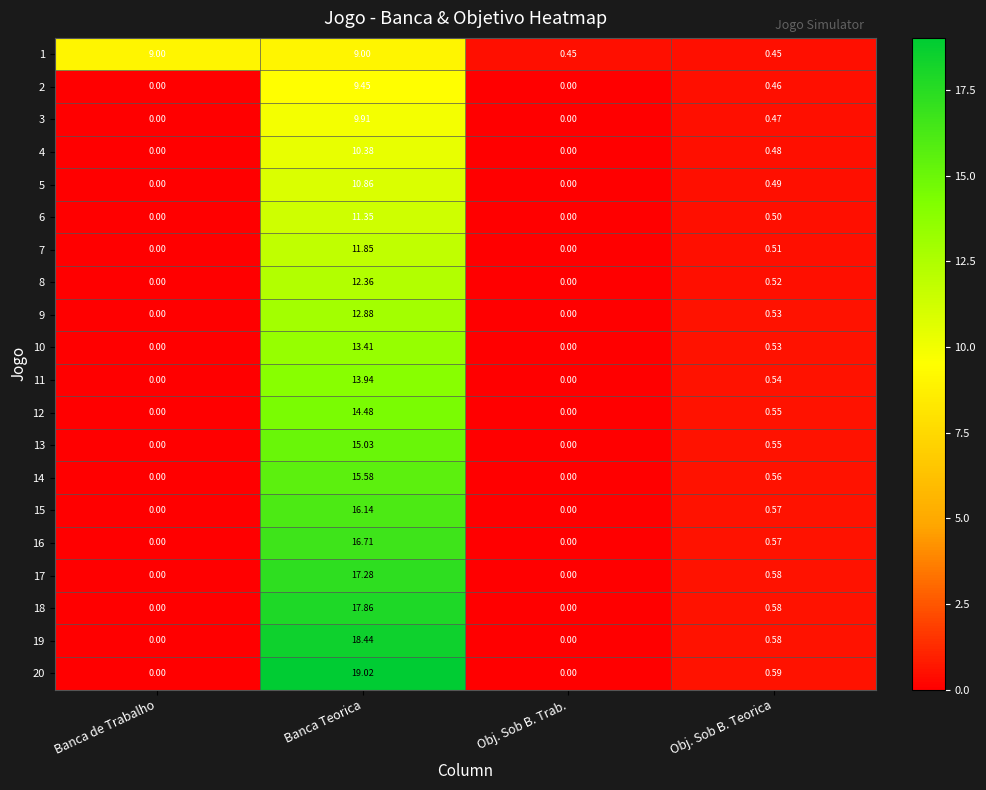

Is the value of 12 at Banca Teorica greater than the value of 9 at Banca de Trabalho?

Yes